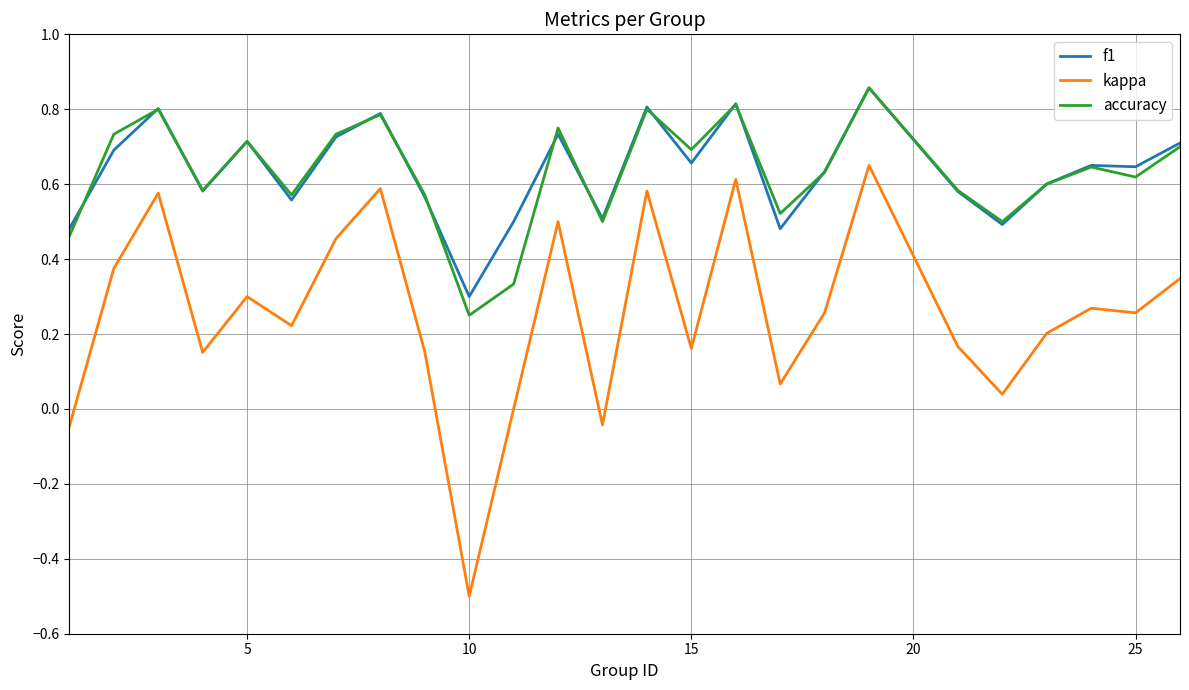

Which series has the widest spread of values?

kappa